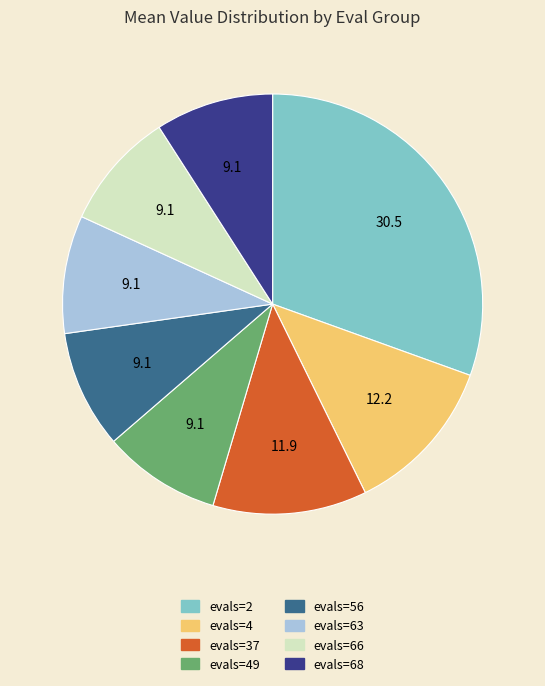

Does any single category account for the majority?

No